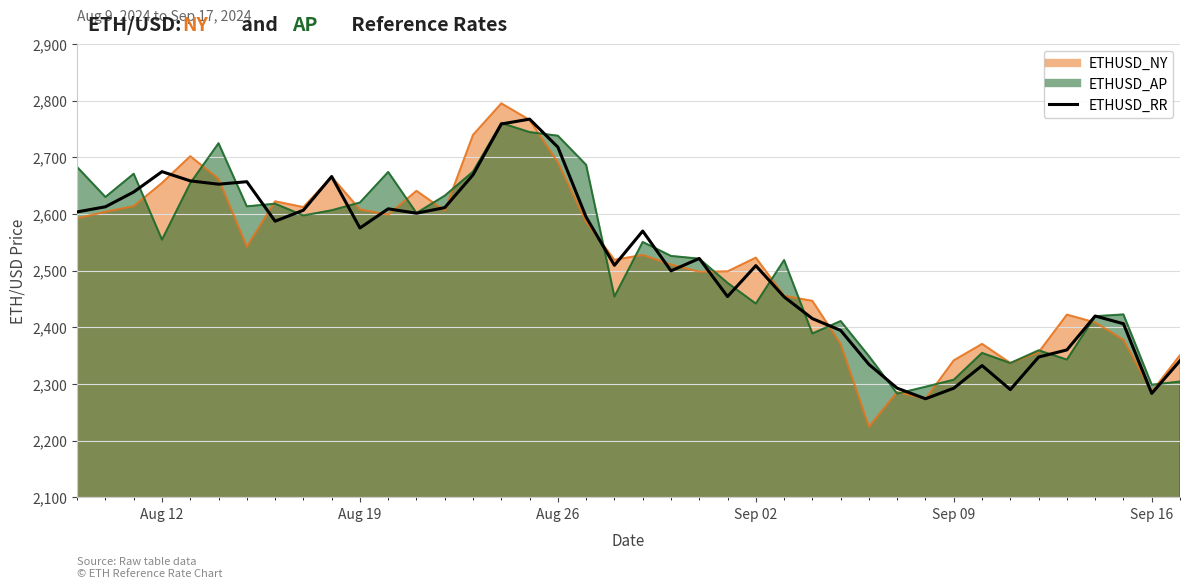

Reading left to right, what are all the values shown in this chart?

2603.6	2612.7	2638.8	2674.7	2658.4	2652.5	2656.9	2587.3	2606.6	2666.1	2575.3	2609.1	2601.4	2611.2	2669.1	2758.7	2767.3	2717.8	2594.4	2509.4	2569.9	2499.7	2521.5	2454.3	2508.8	2453.8	2415.4	2394.6	2334.7	2292.7	2274.1	2292.7	2332.6	2290.2	2347.6	2360.2	2420.0	2406.4	2283.5	2341.2